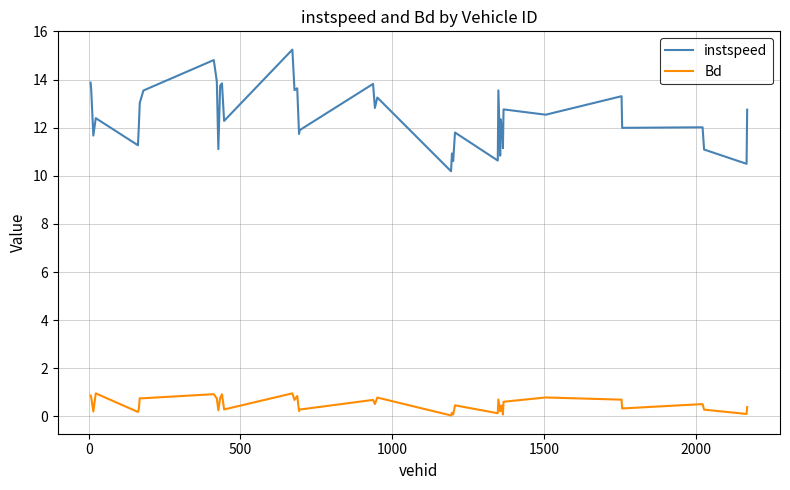

True or false: instspeed has more than 0 points higher than both neighbors.

True